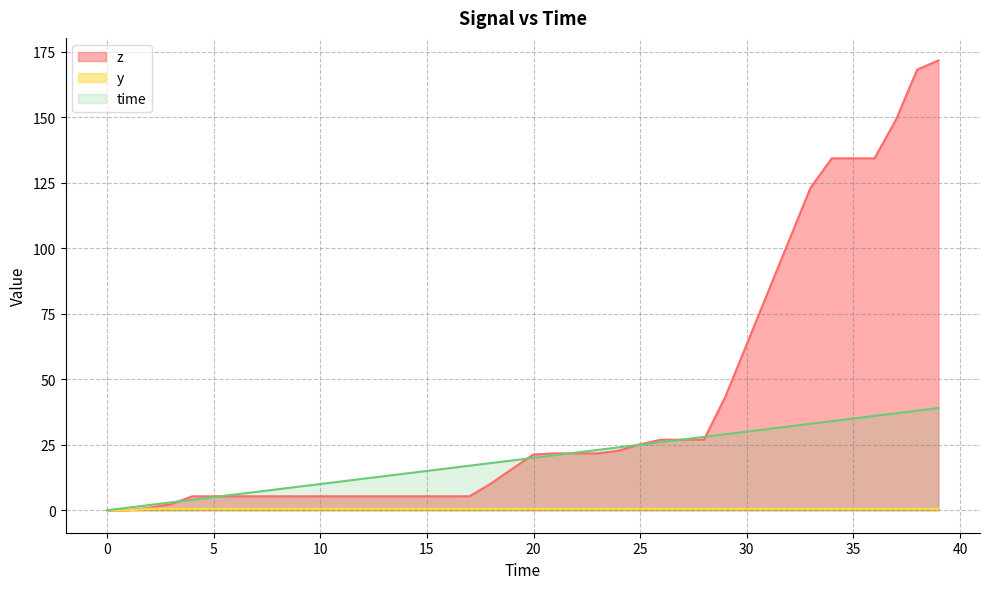

List the series in order of their peak value, lowest first.

y, time, z